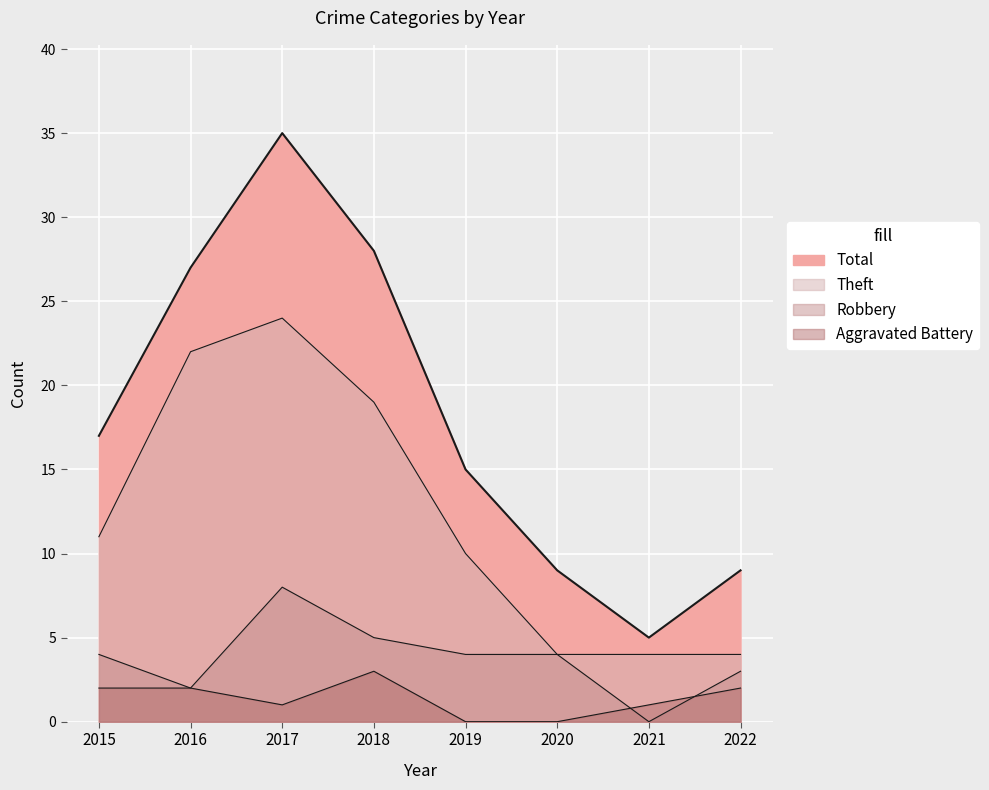

In Theft, how many points are higher than both neighbors (excluding endpoints)?

1